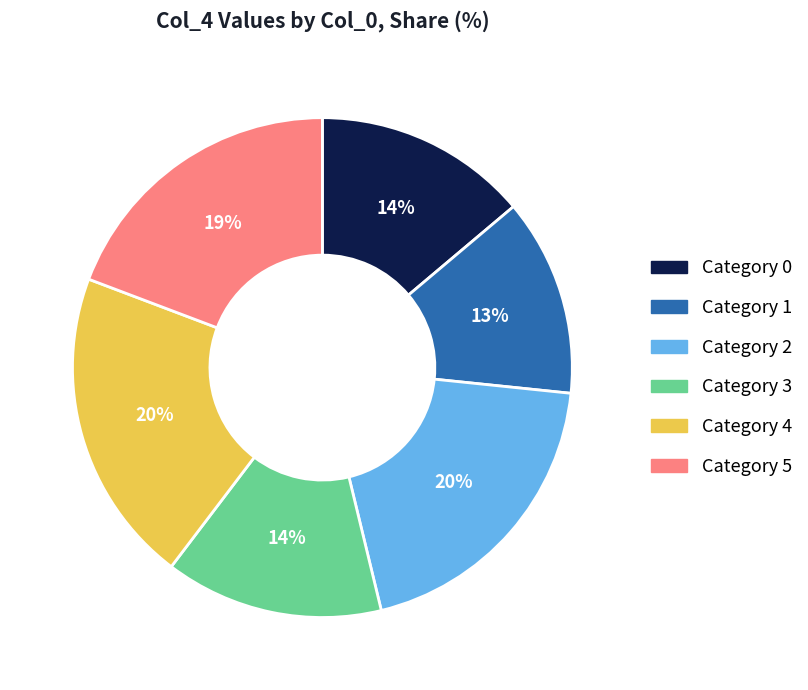

Which slice is the smallest?

Category 1